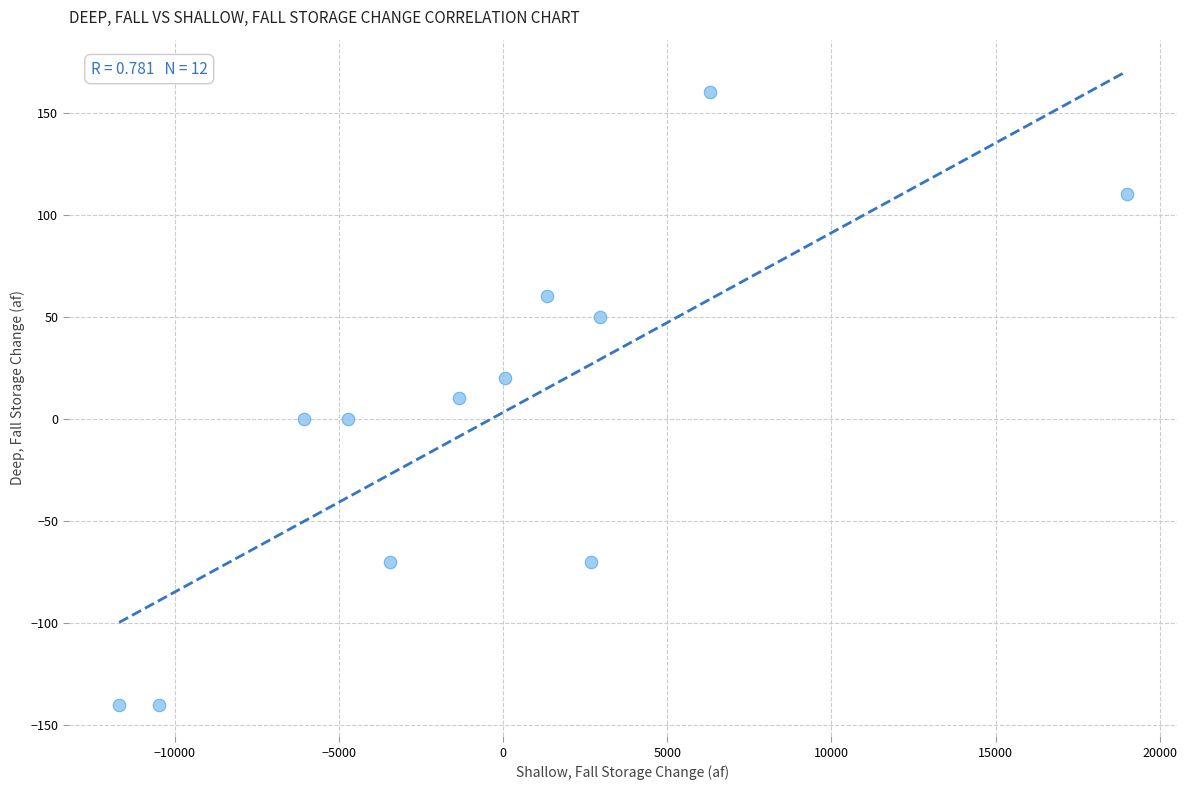

What is the range of Y values (max minus min)?

300